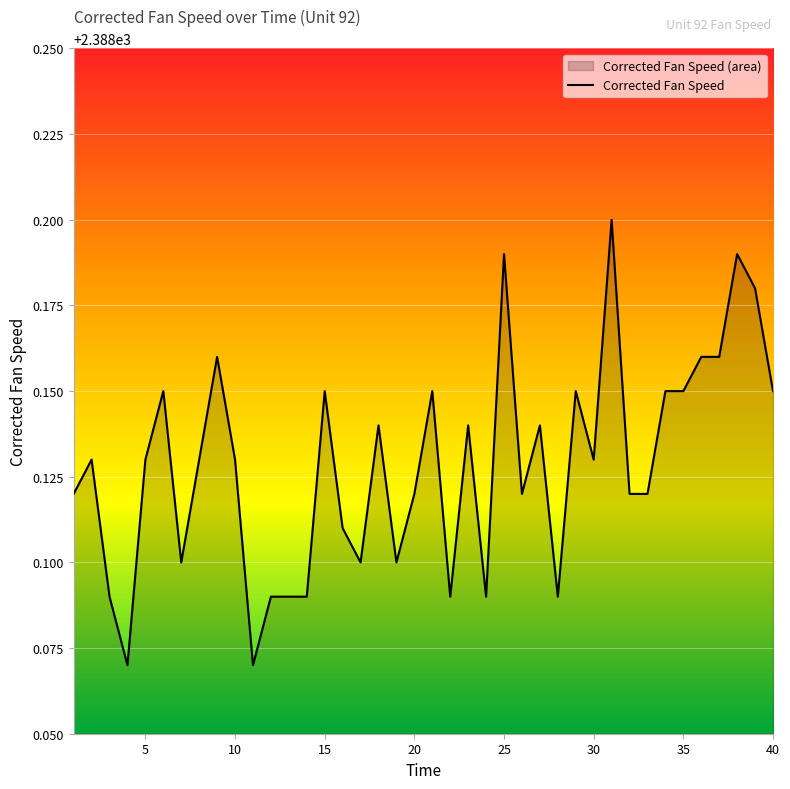

How many interior local peaks (higher than both neighbors) does the data have?

12